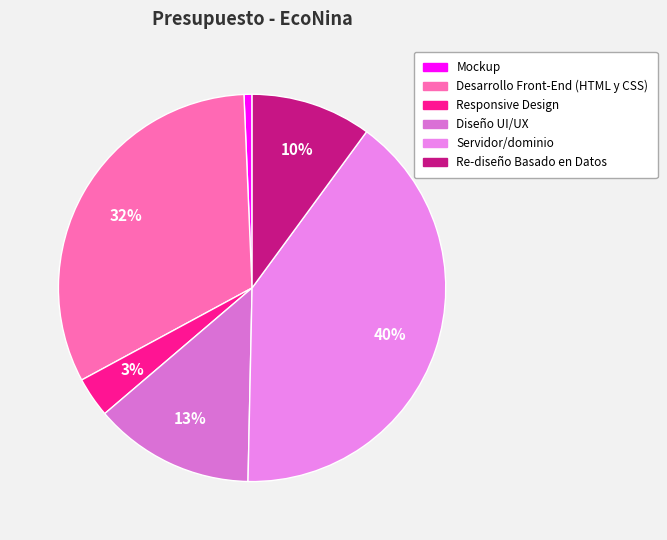

Is there any slice that represents more than half of the pie?

No